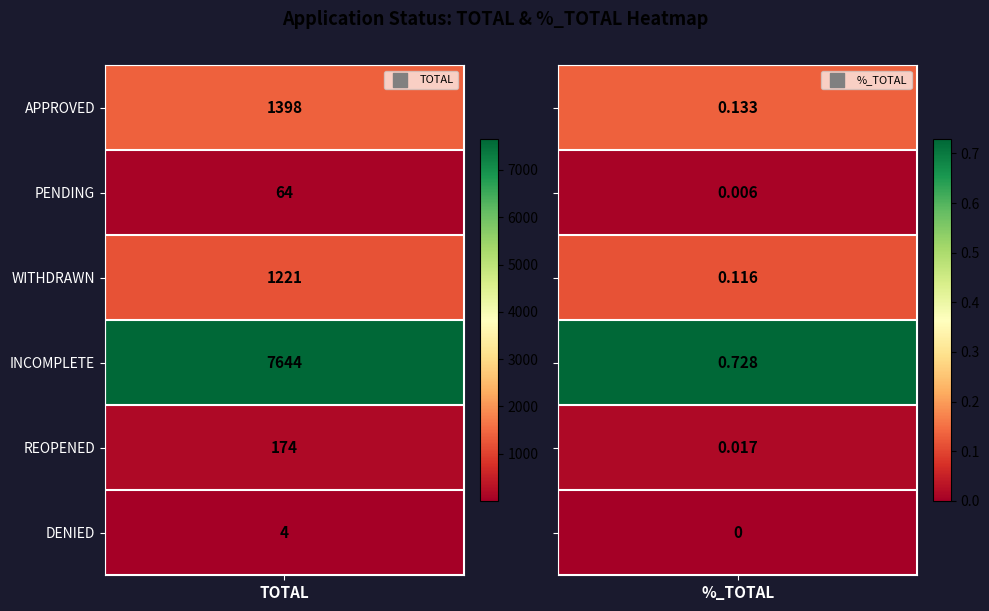

Reading left to right, what are all the values shown in this chart?

APPROVED: APPROVED=1398.0	PENDING=0.1
PENDING: APPROVED=64.0	PENDING=0.0
WITHDRAWN: APPROVED=1221.0	PENDING=0.1
INCOMPLETE: APPROVED=7644.0	PENDING=0.7
REOPENED: APPROVED=174.0	PENDING=0.0
DENIED: APPROVED=4.0	PENDING=0.0